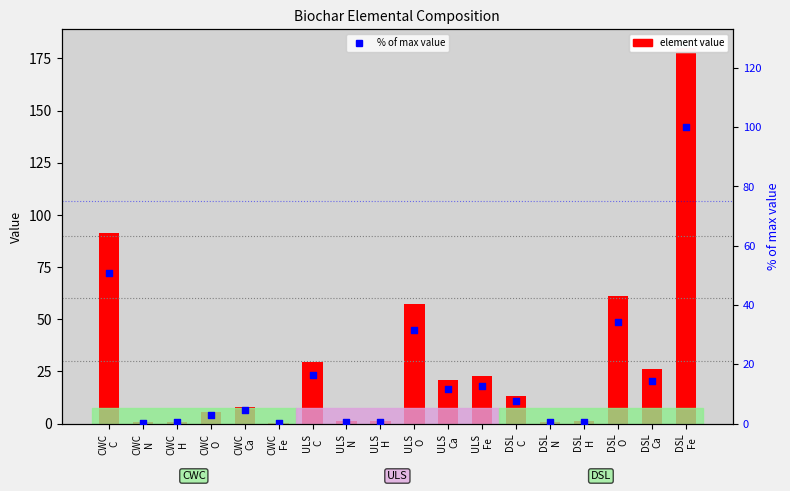

Which series reaches the maximum Y coordinate?

element value